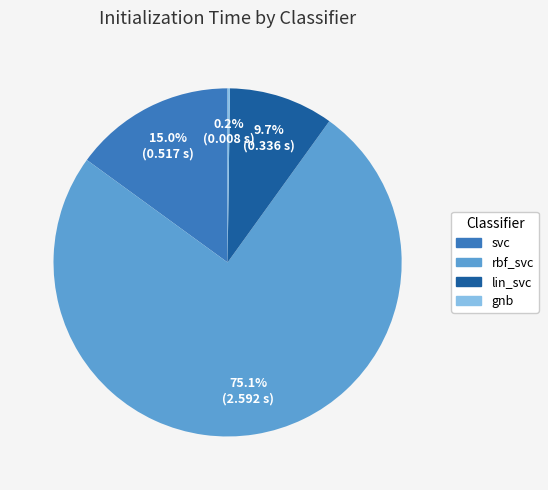

Which has a higher value, rbf_svc or lin_svc?

rbf_svc